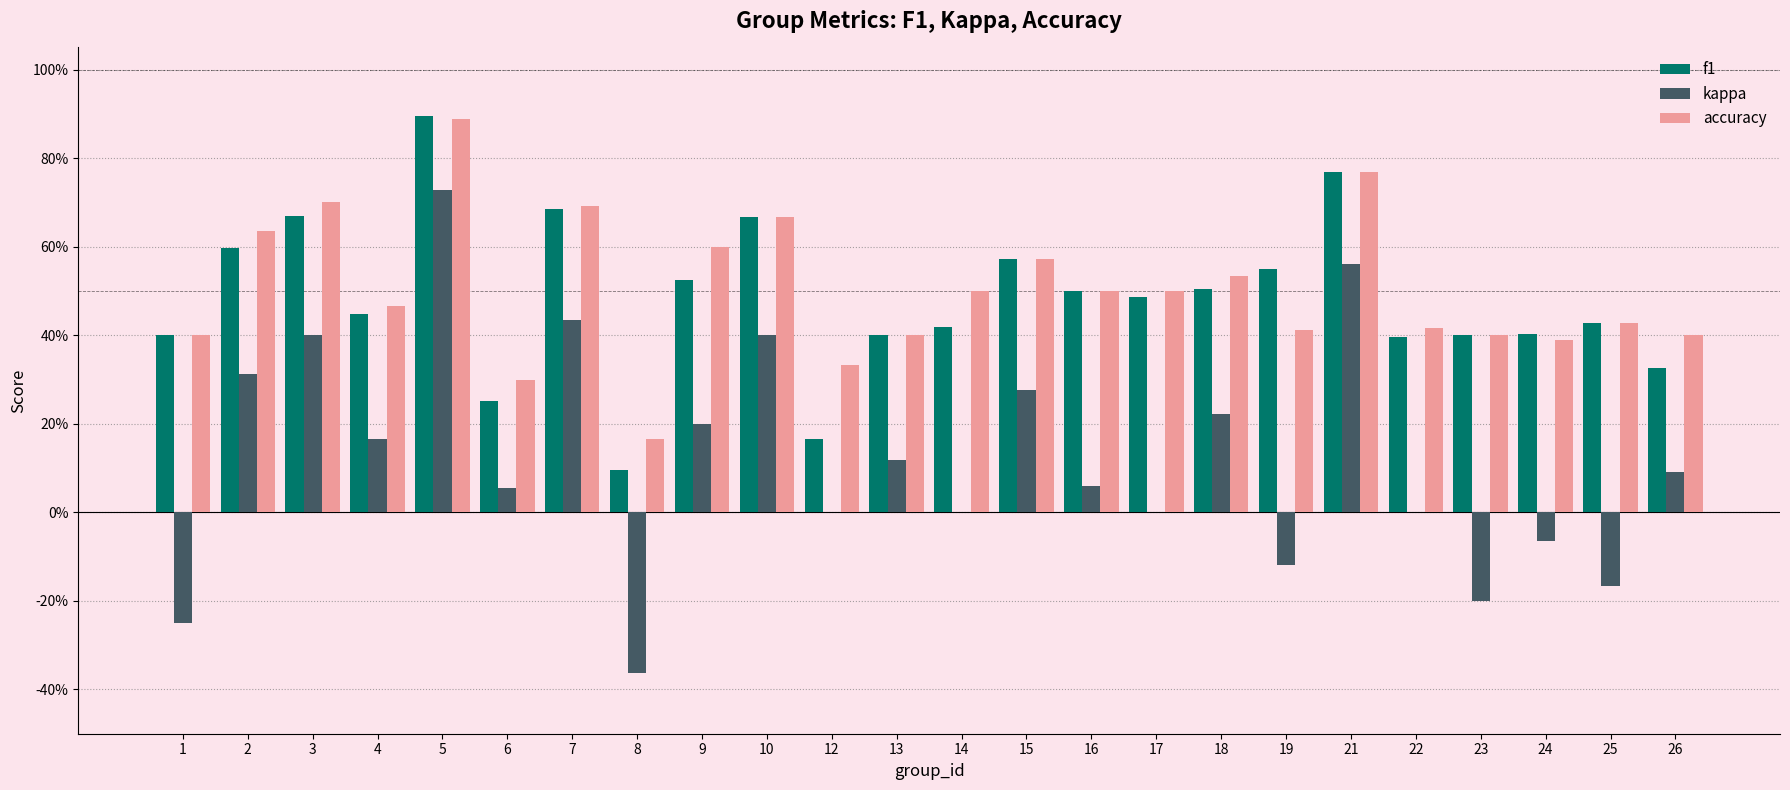

Is it true that kappa equals 0.2 at 5?

False